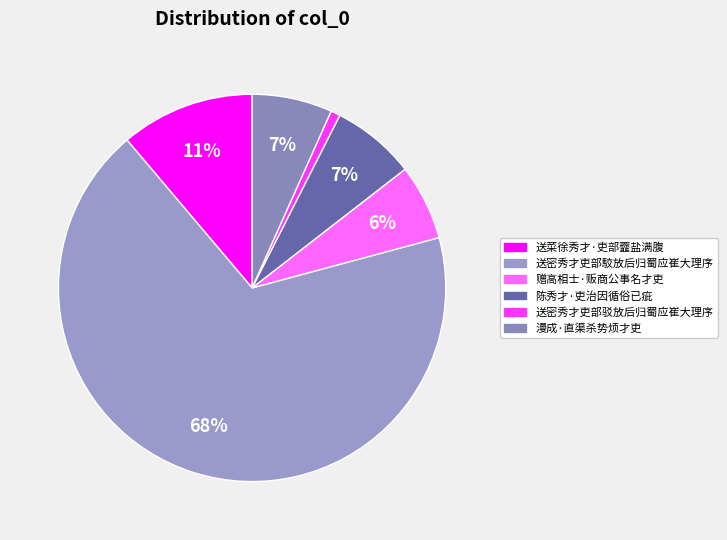

Which slice represents more than half of the pie?

送密秀才吏部駮放后归蜀应崔大理序